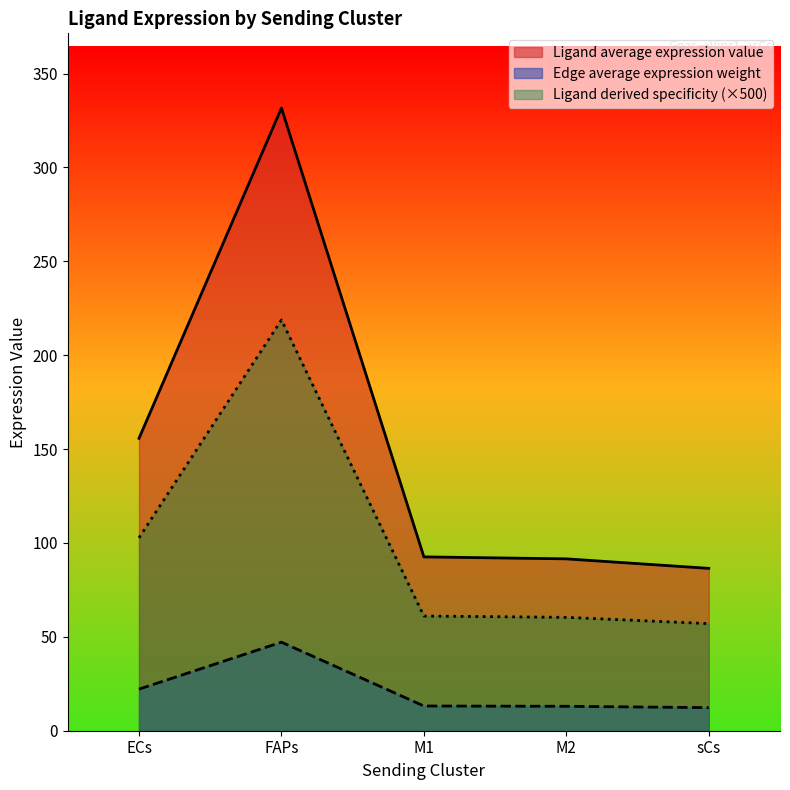

Between FAPs and sCs, which series saw the biggest shift?

Ligand average expression value